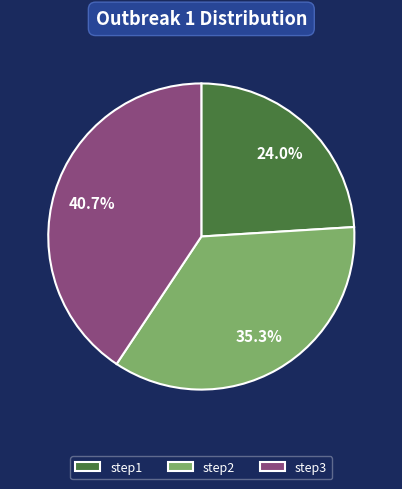

Which slice is the largest?

step3